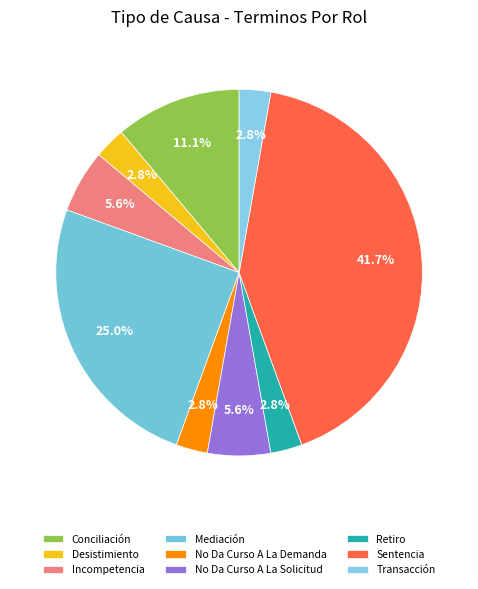

How many slices are in this pie chart?

9